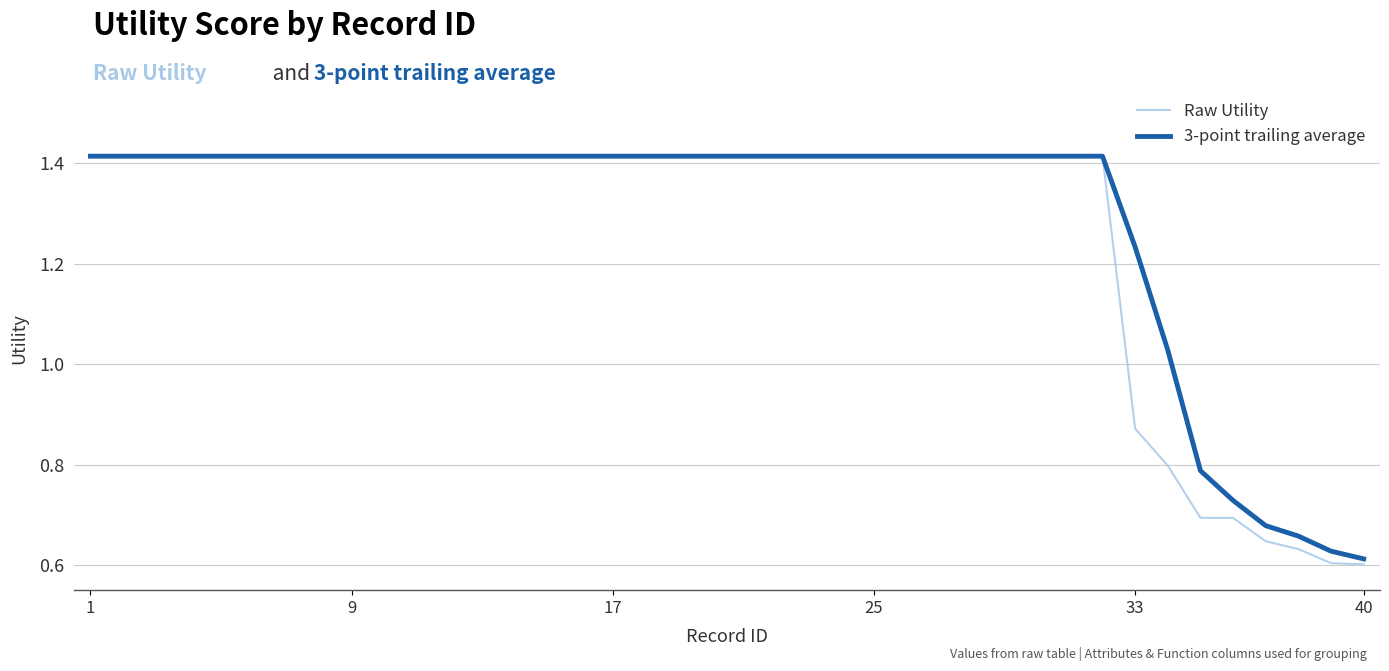

Which series has the widest spread of values?

Raw Utility